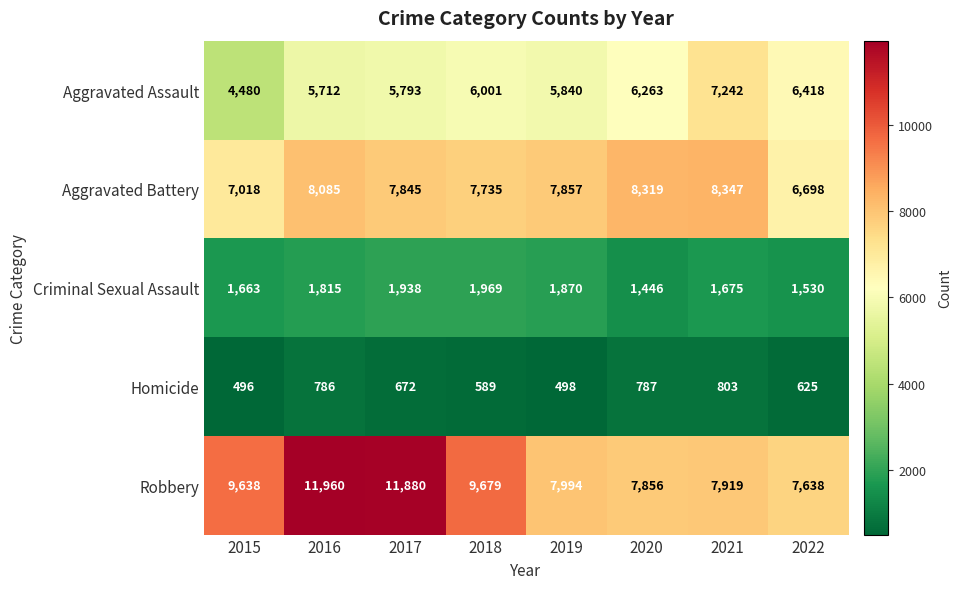

What is the total value across all series at 2020?

24671